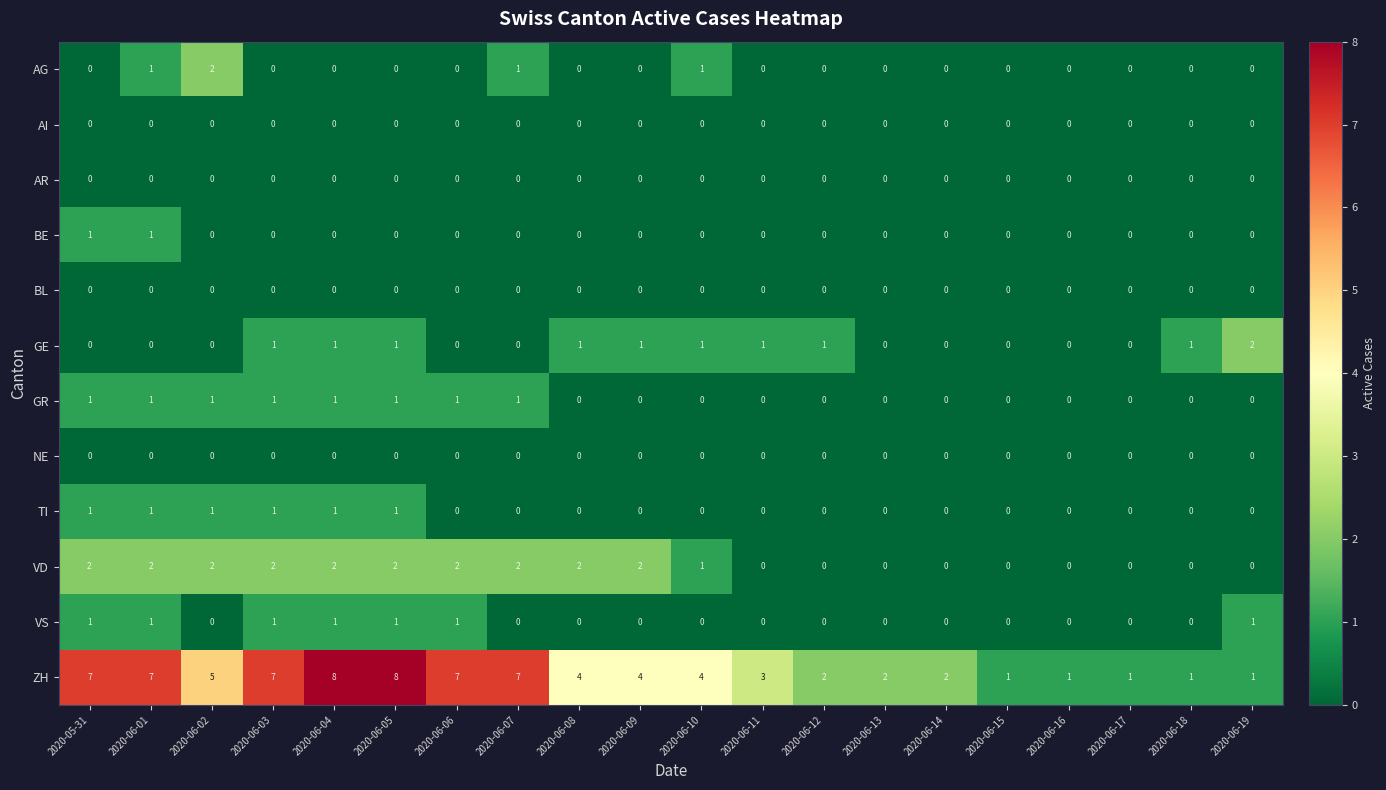

Count the VD values in the range 0 to 2.

20